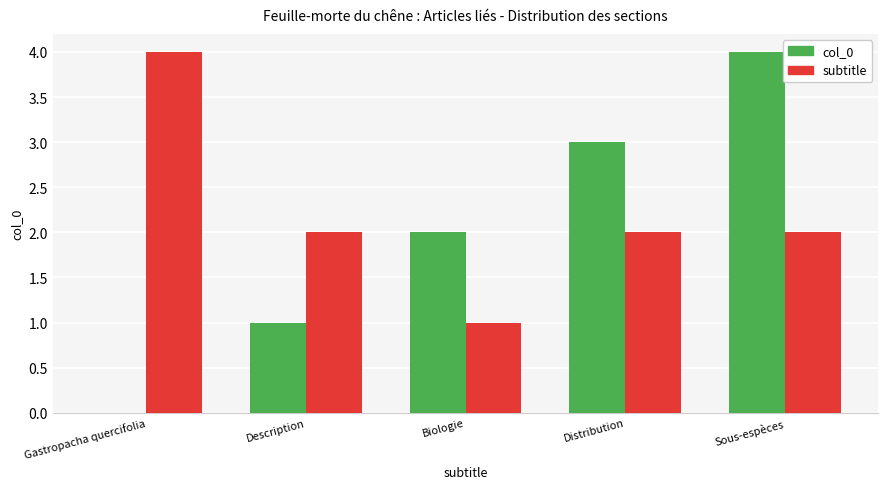

What is the sum of the subtitle values at Description and Gastropacha quercifolia?

6